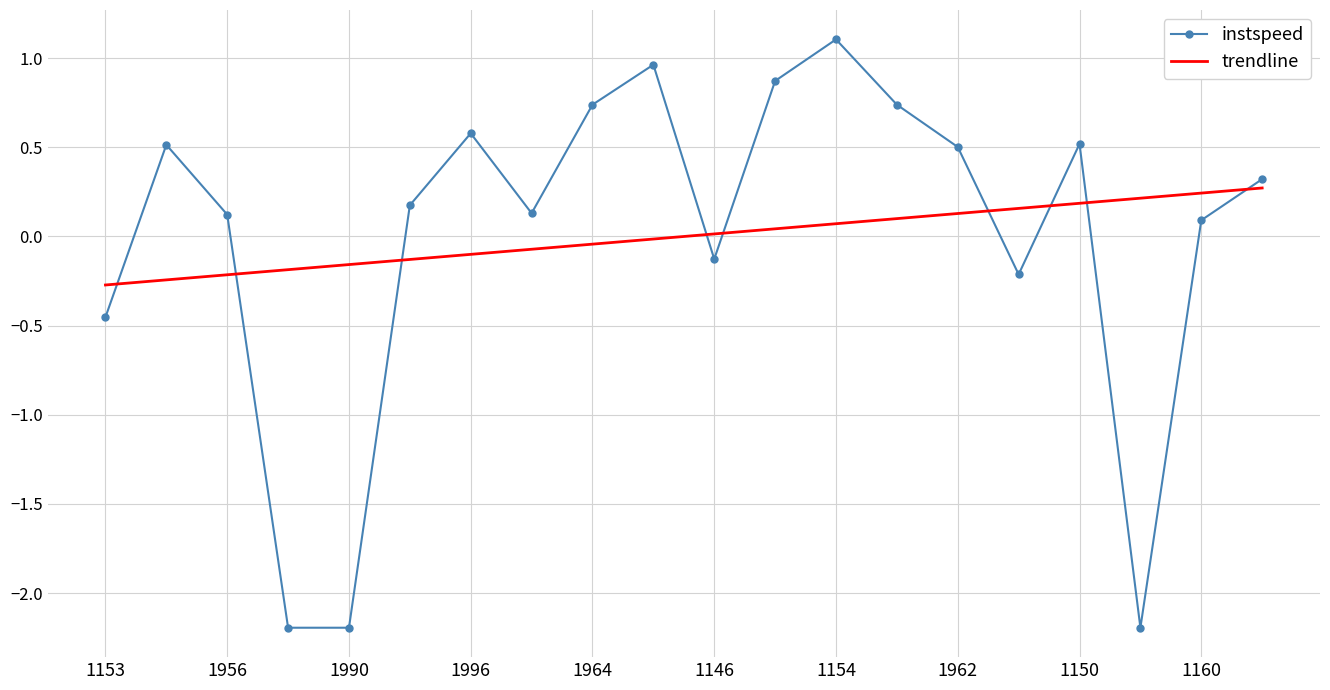

Rank the series by their maximum value, from highest to lowest.

instspeed, trendline